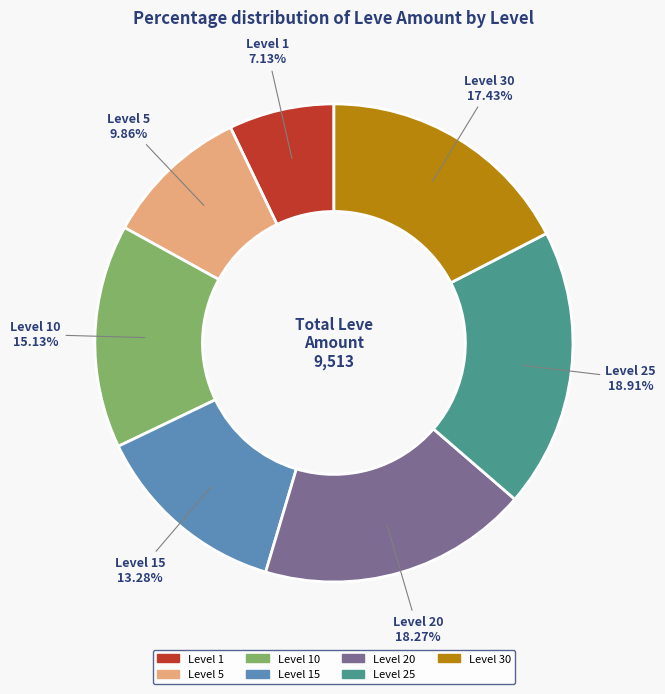

Is there any slice that represents more than half of the pie?

No